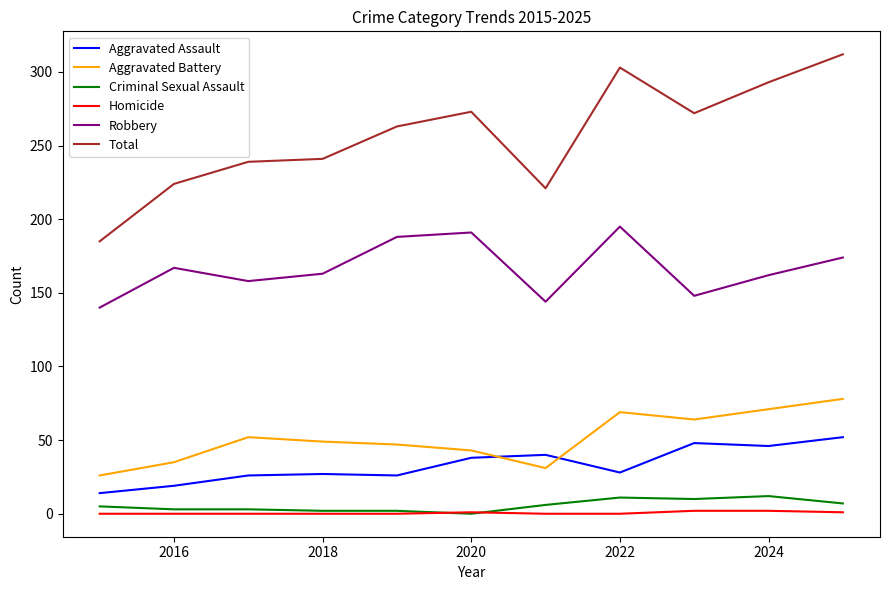

Which series has the largest range (max minus min)?

Total